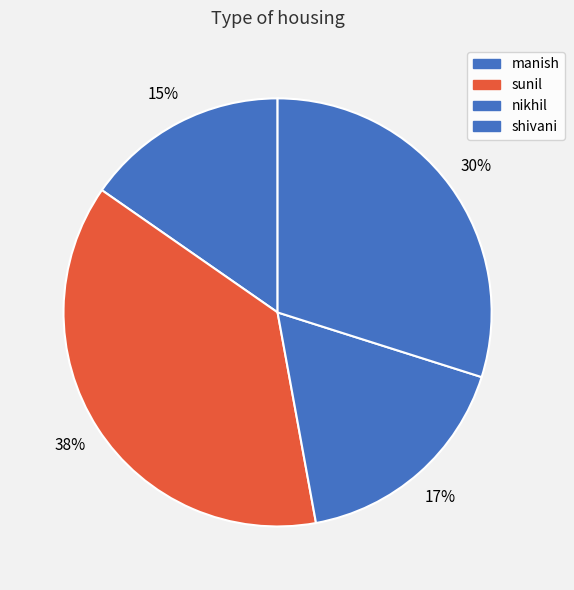

To the nearest percent, what is the combined percentage of shivani and manish?

45%